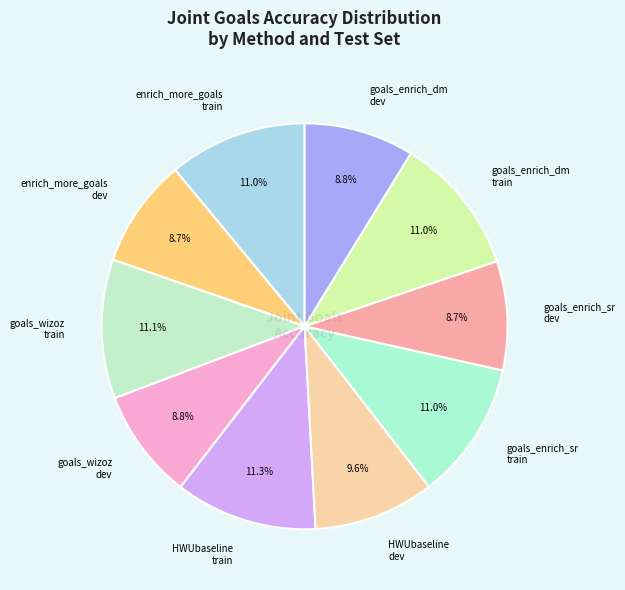

Between HWUbaseline dev and goals_enrich_dm train, which is larger?

goals_enrich_dm train